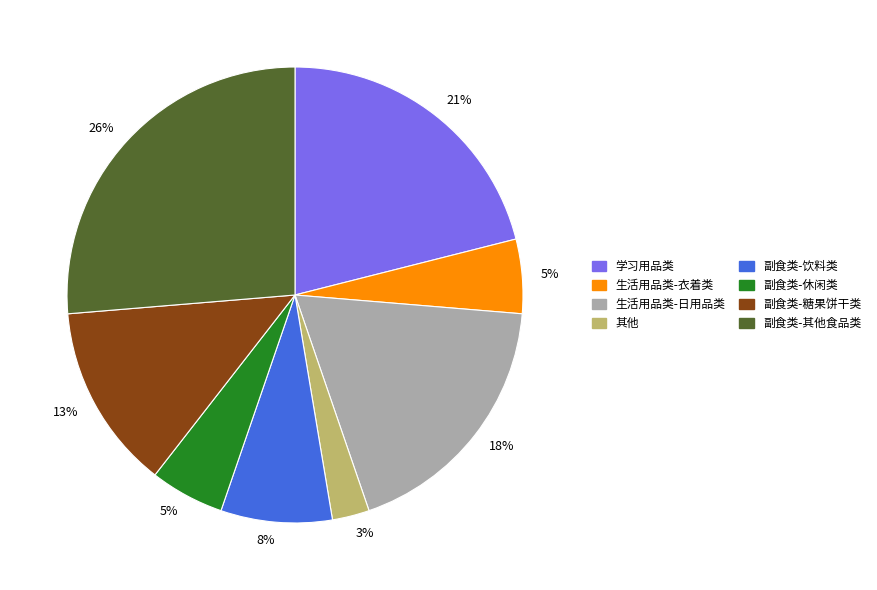

Which has a higher value, 其他 or 学习用品类?

学习用品类